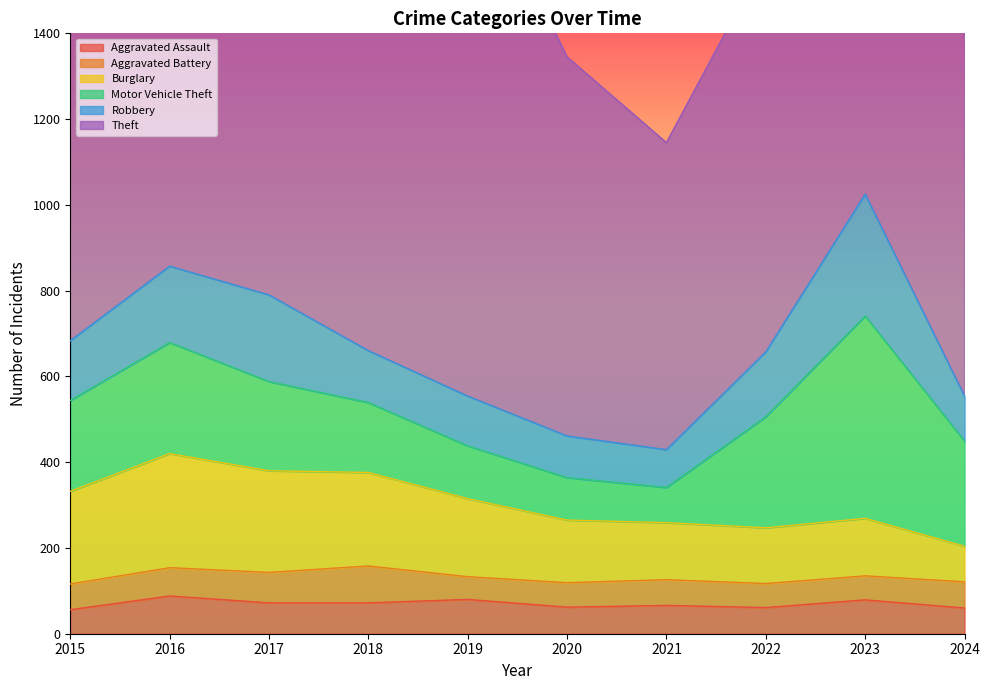

What is the sum of all Aggravated Assault values?

696